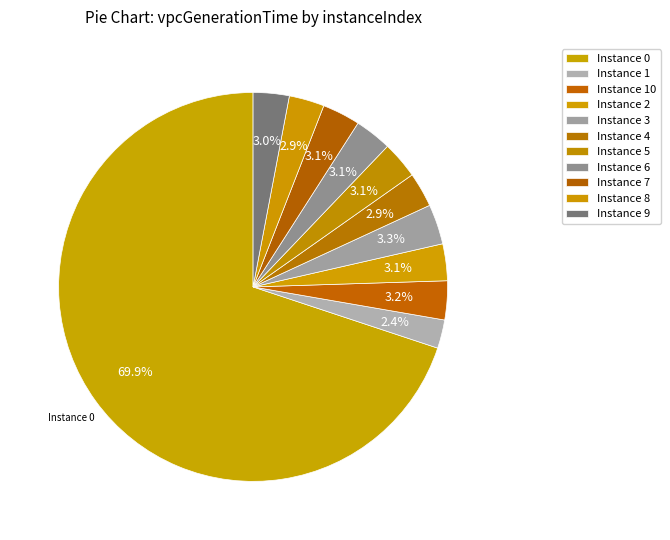

Count the number of slices in the pie.

11